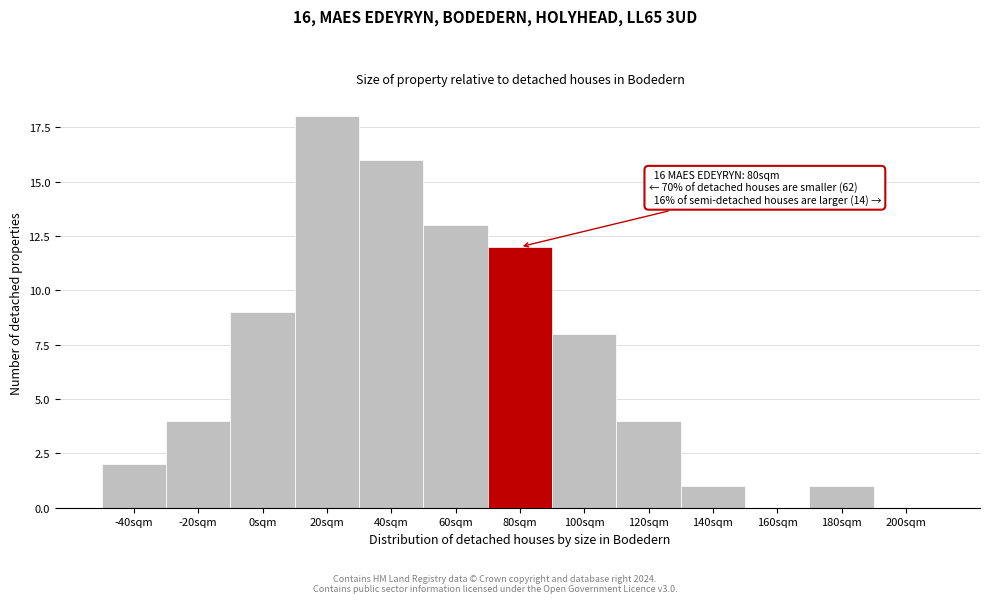

Reading right to left, extract all data points from this chart.

200sqm=0	180sqm=1	160sqm=0	140sqm=1	120sqm=4	100sqm=8	80sqm=12	60sqm=13	40sqm=16	20sqm=18	0sqm=9	-20sqm=4	-40sqm=2